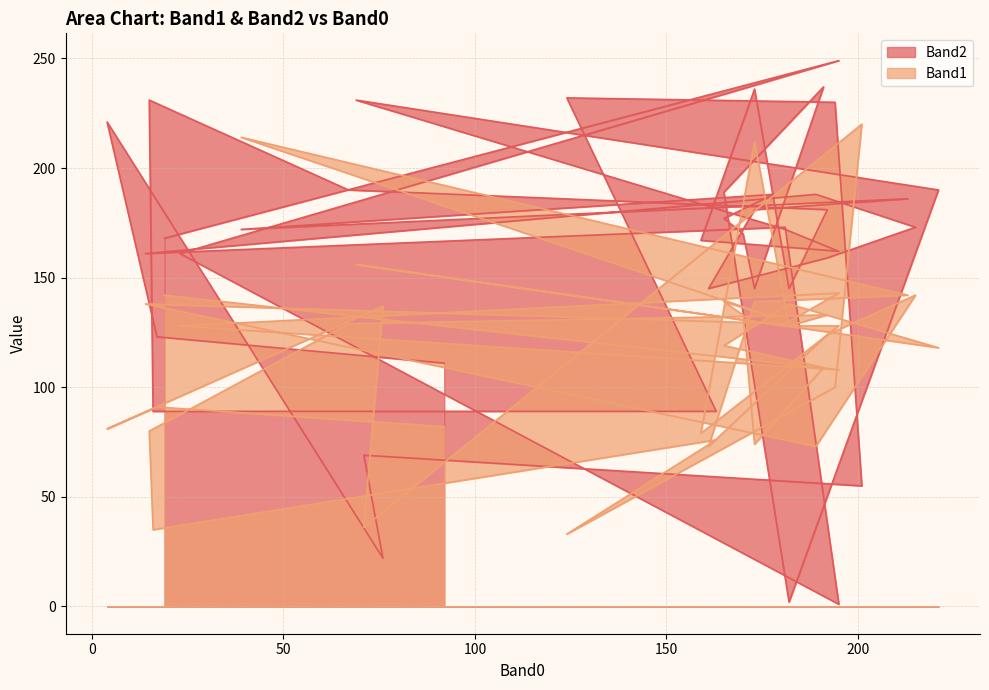

What is the difference between the highest and lowest values at 195?

34